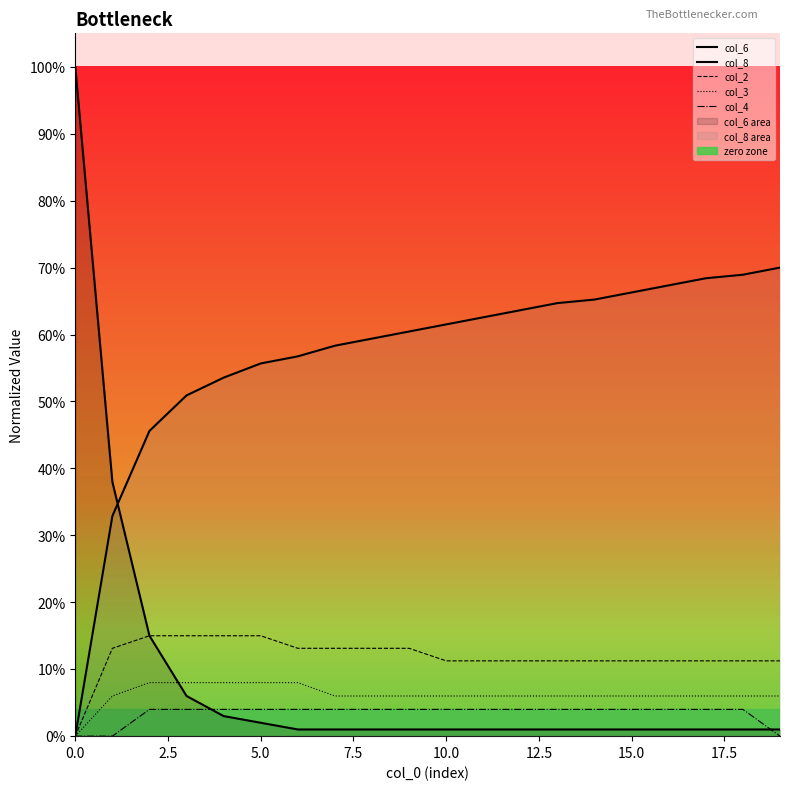

Between 15.0 and 9, which series saw the biggest shift?

col_8